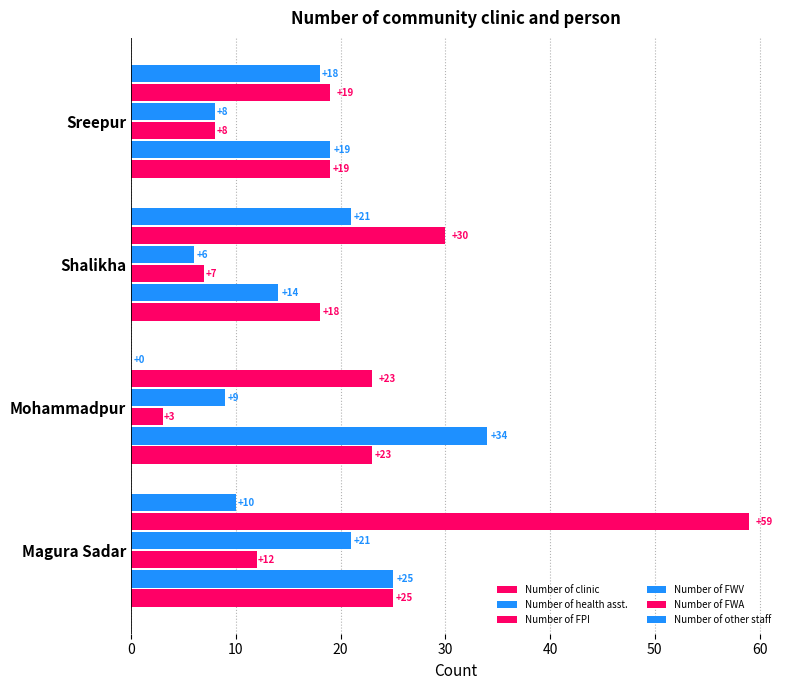

What is the difference between the second highest and second lowest values in the Number of FWV series?

1